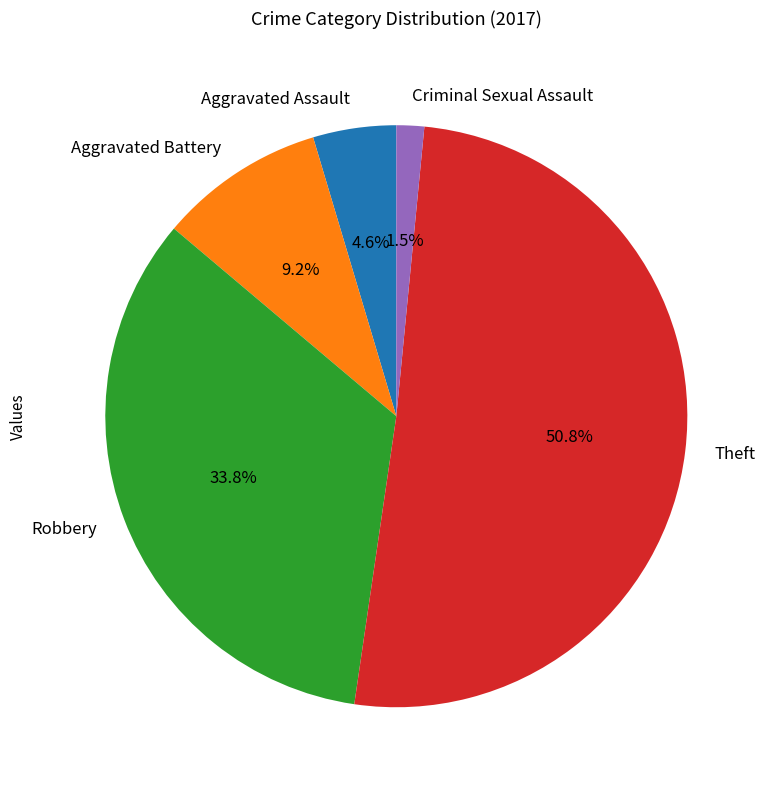

What percentage do Aggravated Battery and Aggravated Assault together represent?

13.8%